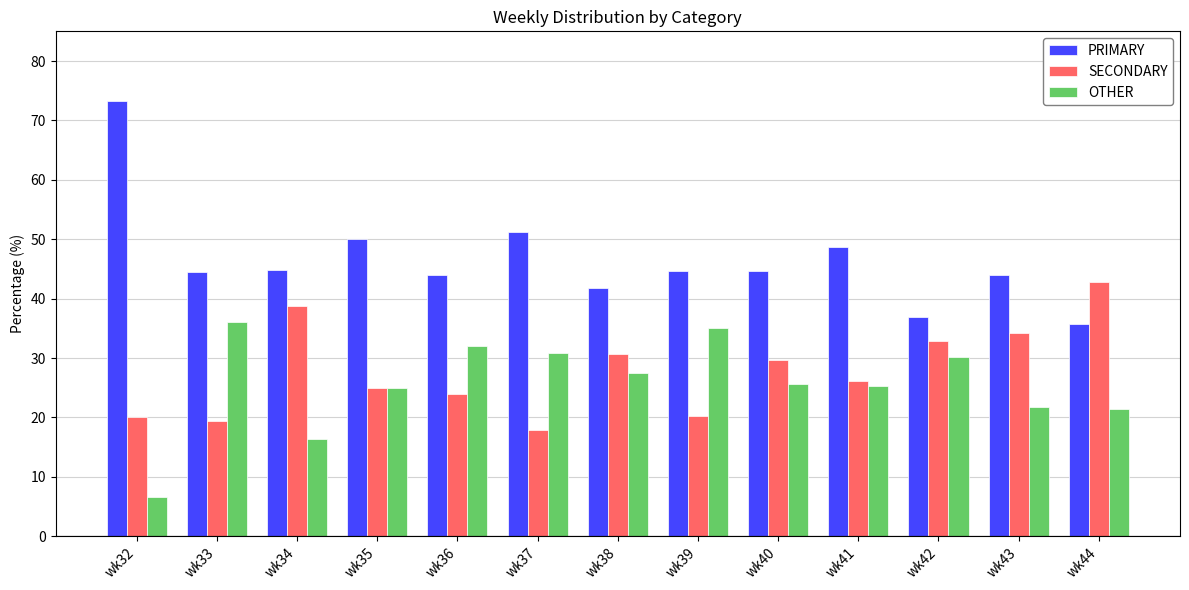

At how many categories does at least one series exceed 9?

13